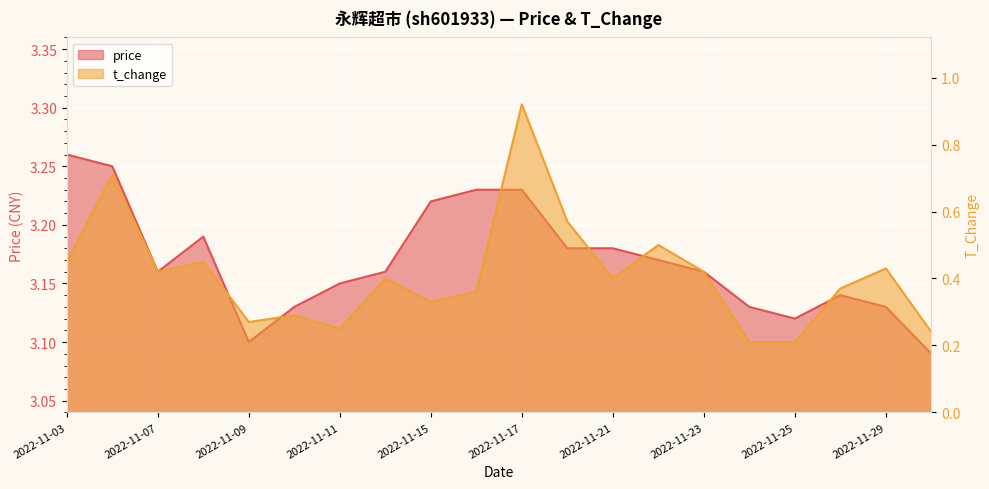

Is it true that t_change equals 0.2 at 2022-11-30?

True